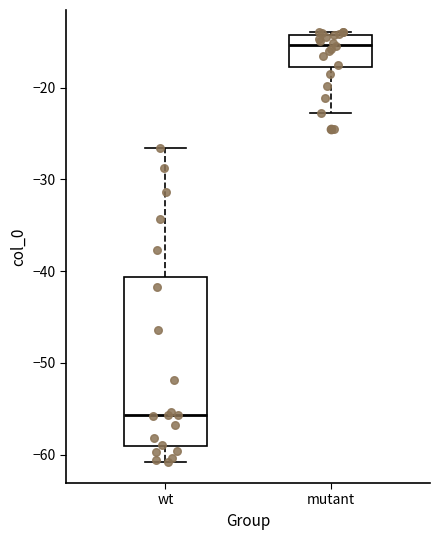

Which box has the lowest median line?

wt